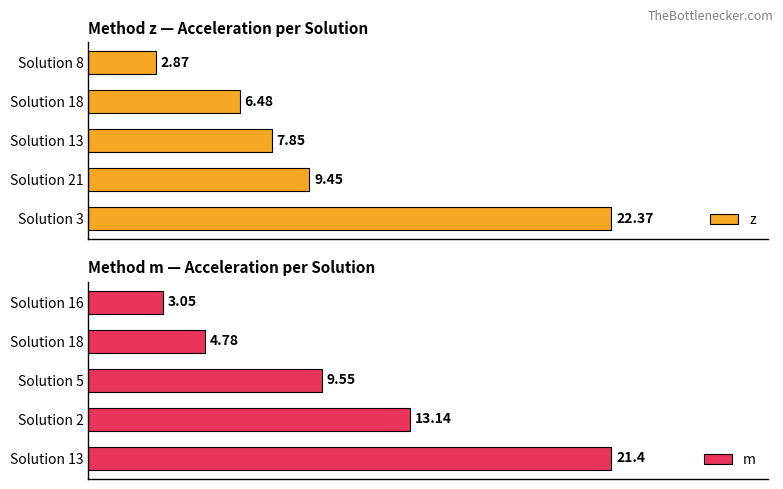

List the labels in order of z value, smallest first.

Solution 8, Solution 18, Solution 13, Solution 21, Solution 3